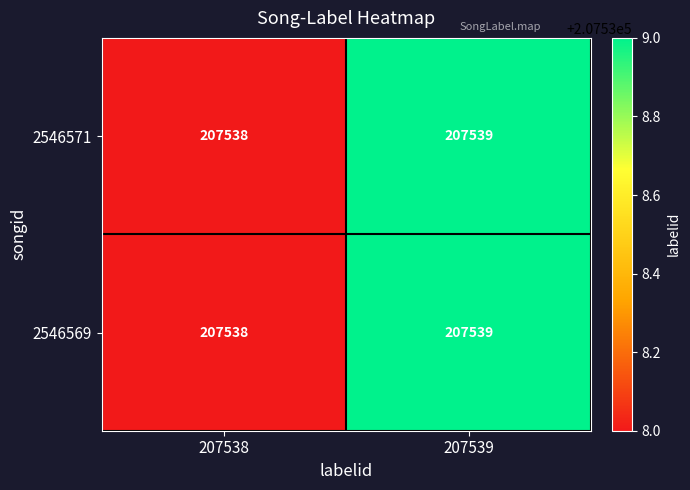

Rank the categories by 2546569 value from highest to lowest.

207539, 207538